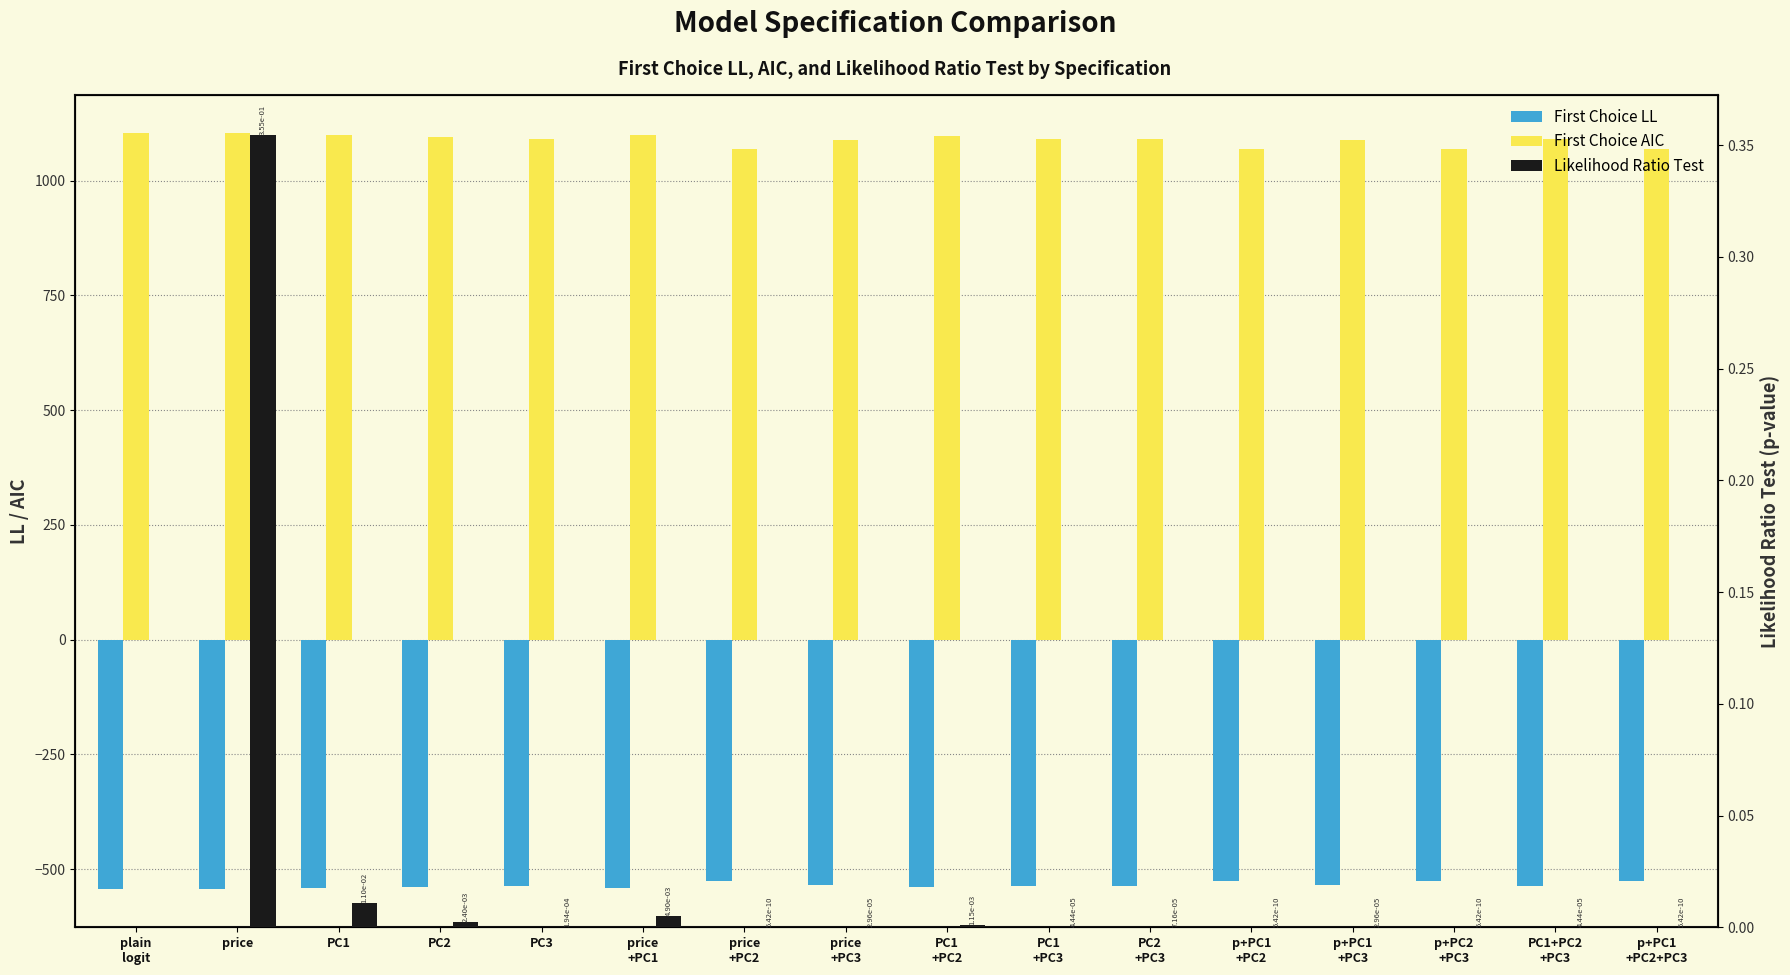

Which has a higher value, PC2 or p+PC1
+PC2?

p+PC1
+PC2